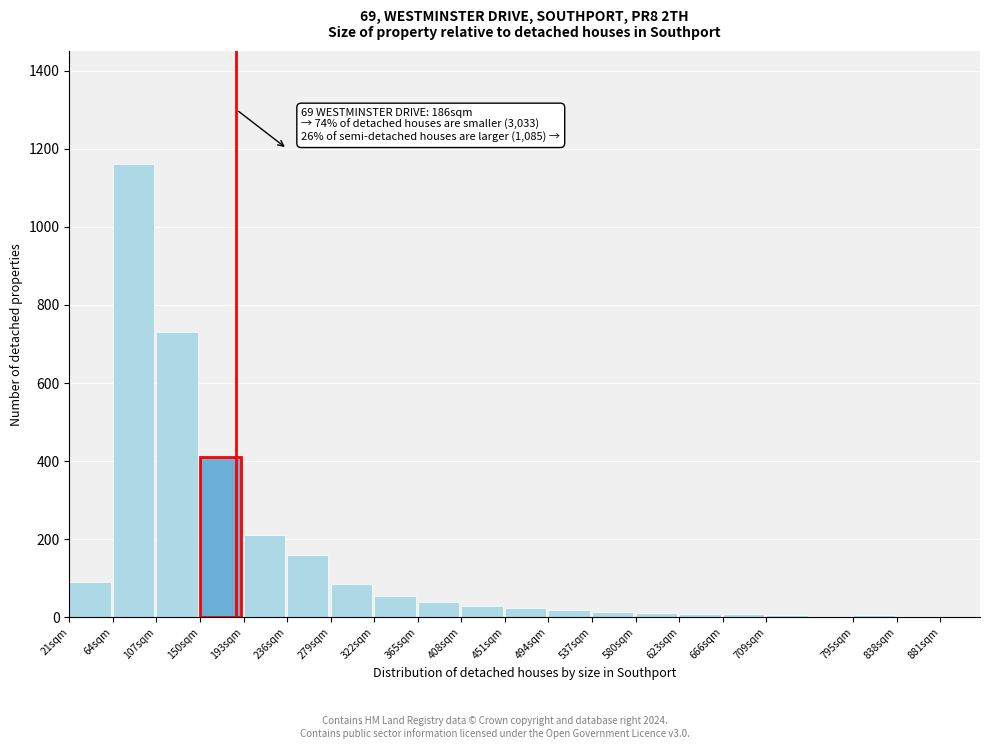

What is the change in value from 21sqm to 322sqm?

-35